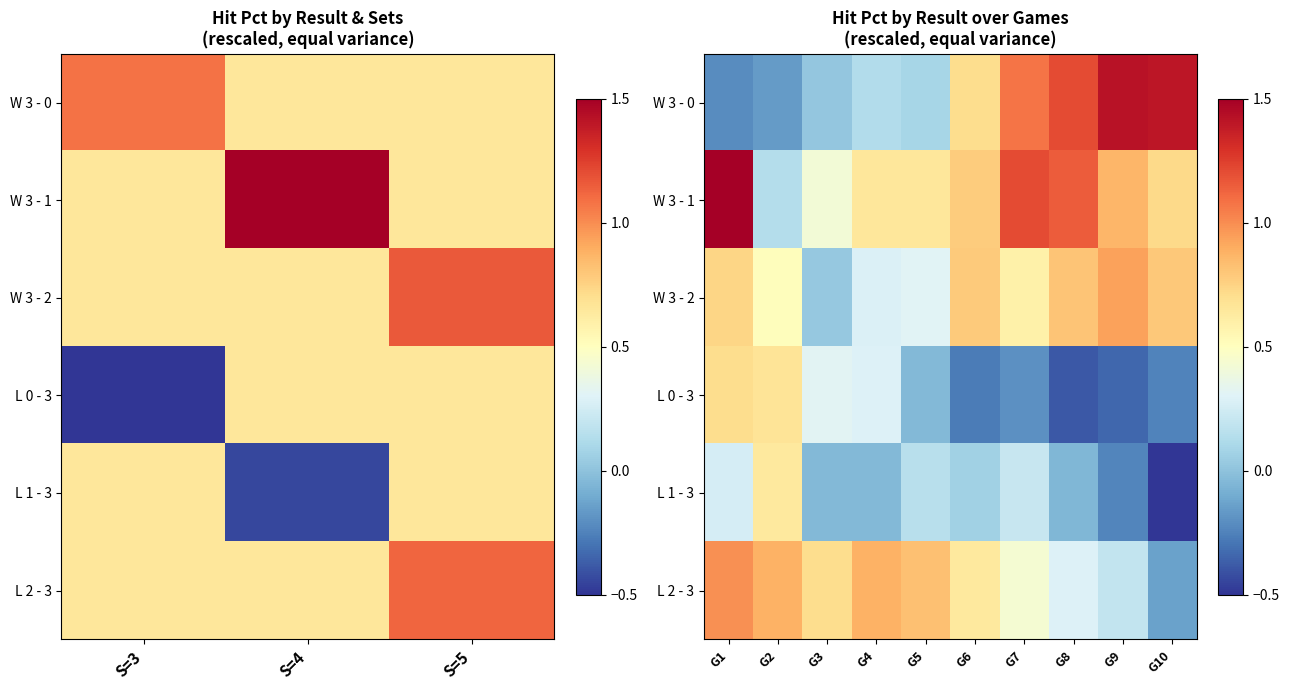

Is the value of W 3 - 1 at G3 greater than the value of L 1 - 3 at G1?

Yes